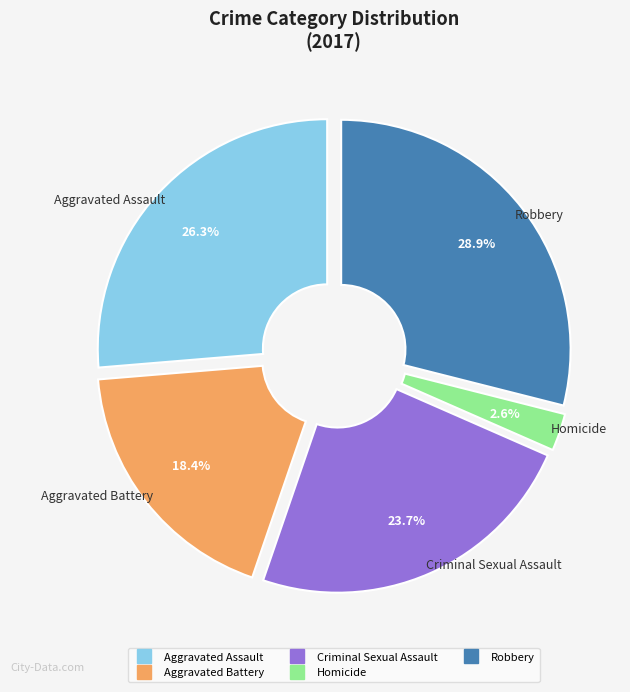

What is the smallest slice in the pie chart?

Homicide